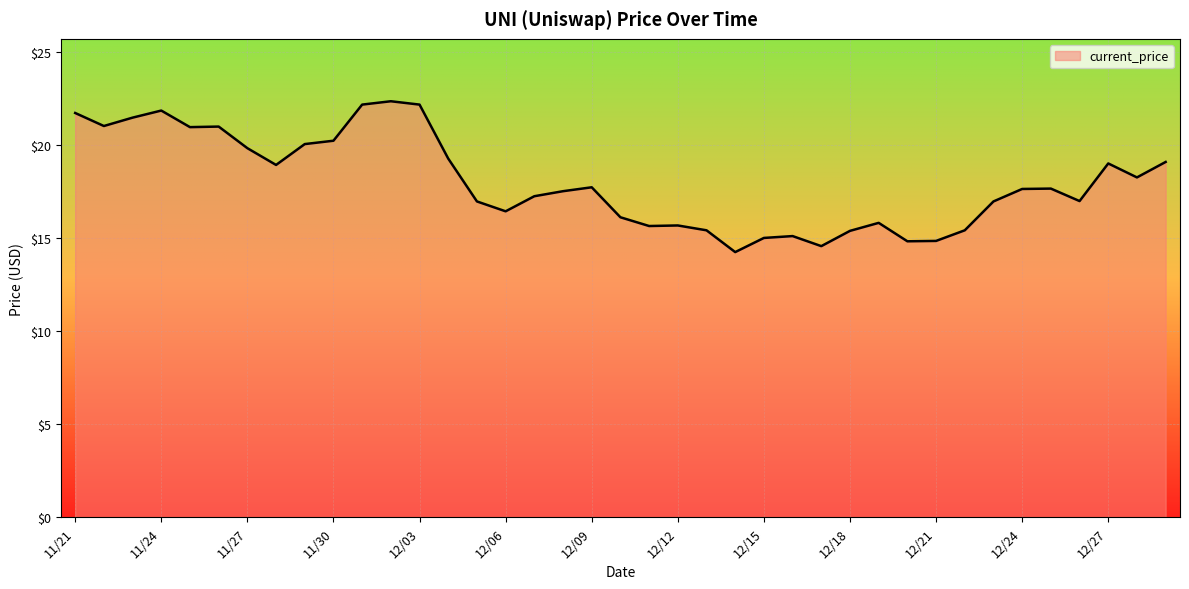

What is the maximum value shown in the chart?

22.3